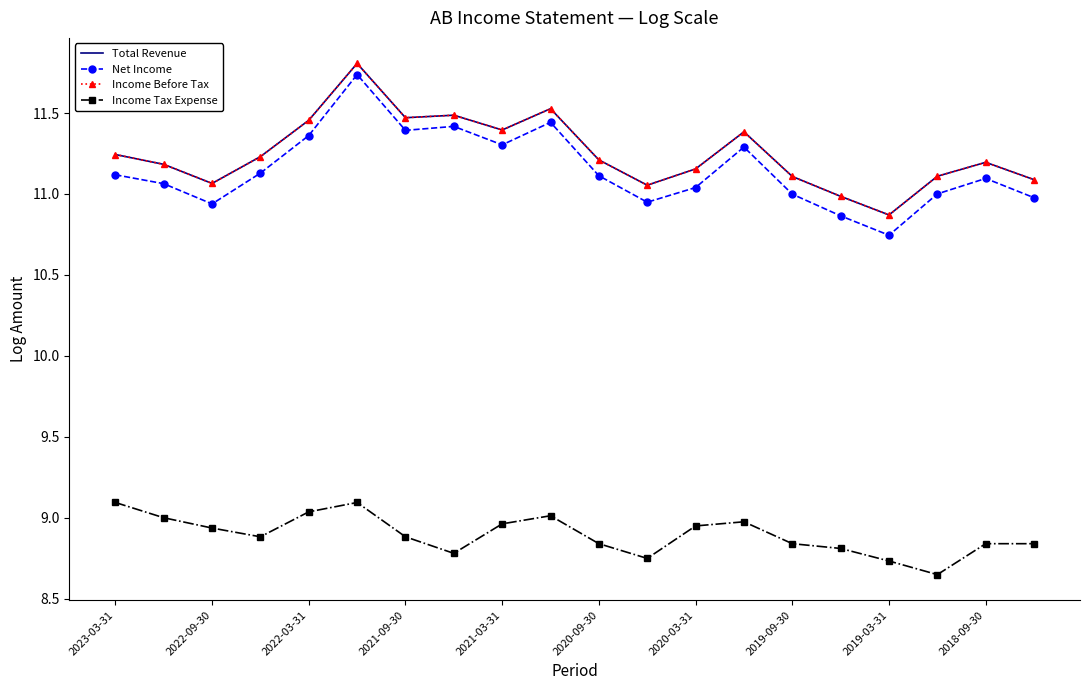

True or false: Net Income and Total Revenue intersect in this chart.

False